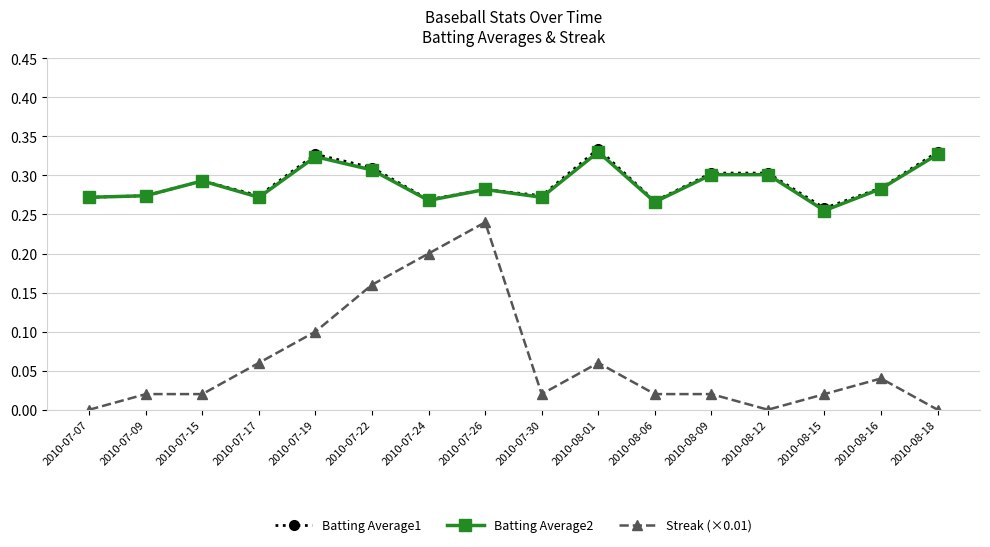

Count the number of data series in this chart.

3